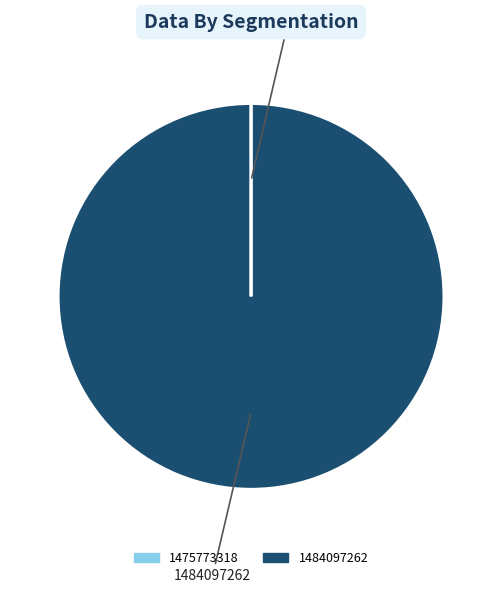

Which category has the biggest portion of the pie?

1484097262